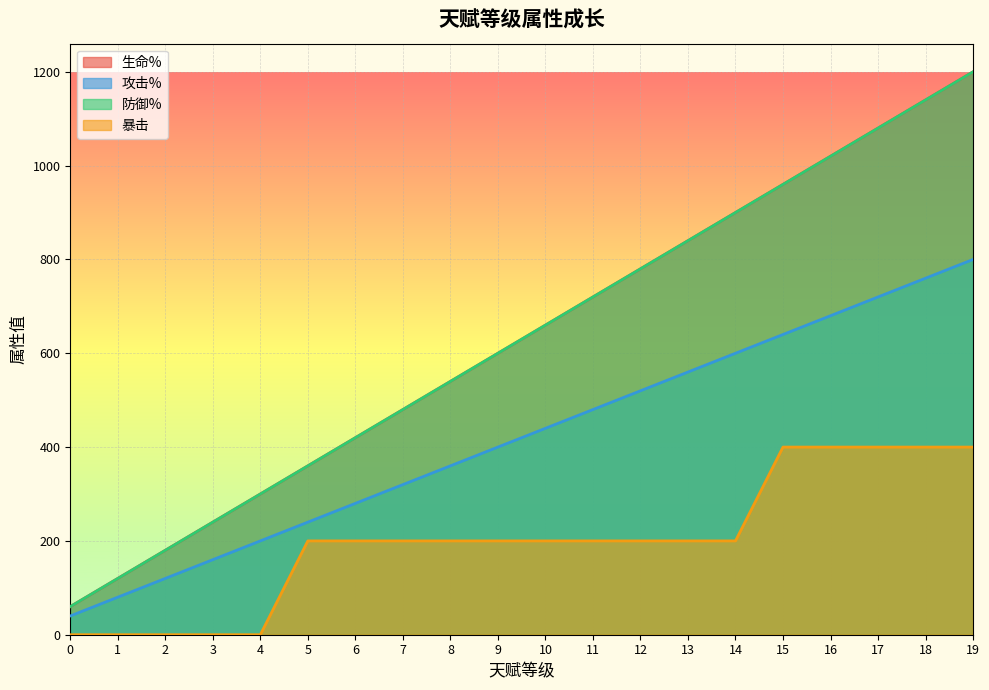

Between 9 and 16, which series saw the biggest shift?

生命%